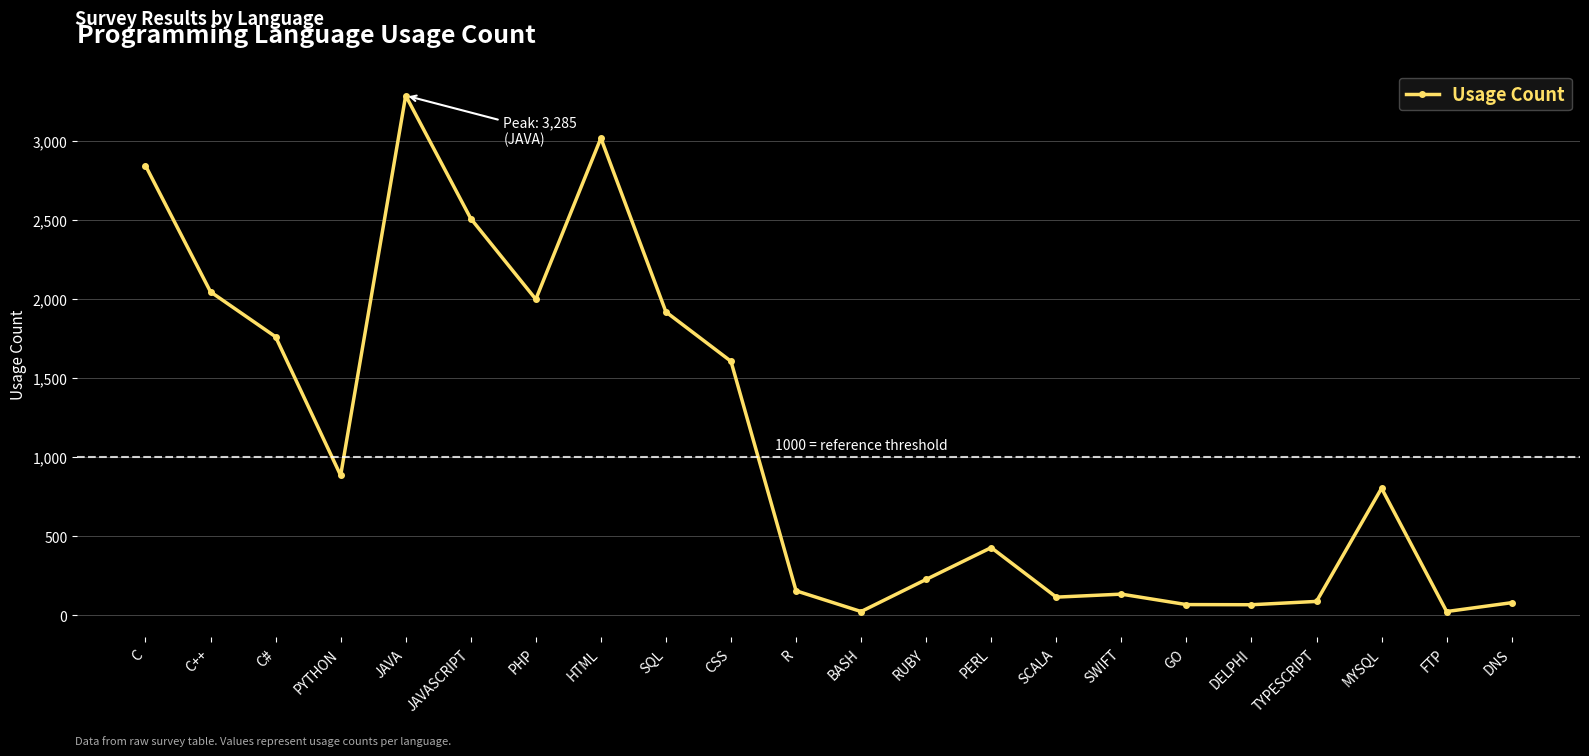

True or false: the data shows 116 at SCALA.

True